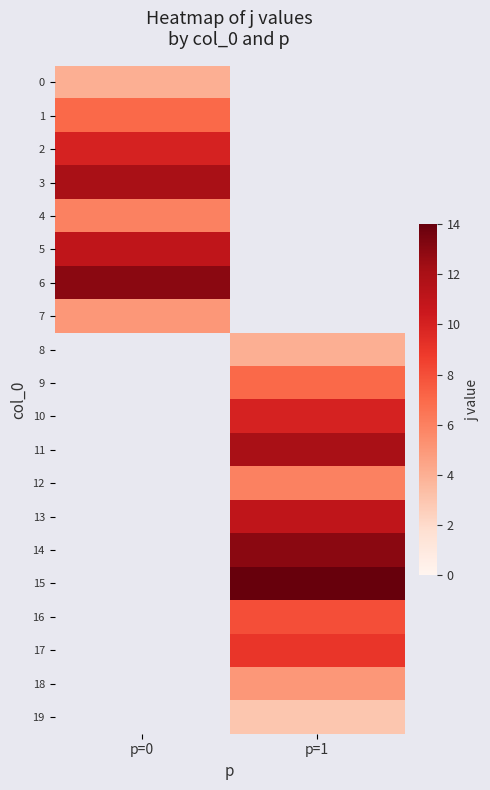

Which category has the lowest value across all series?

p=1